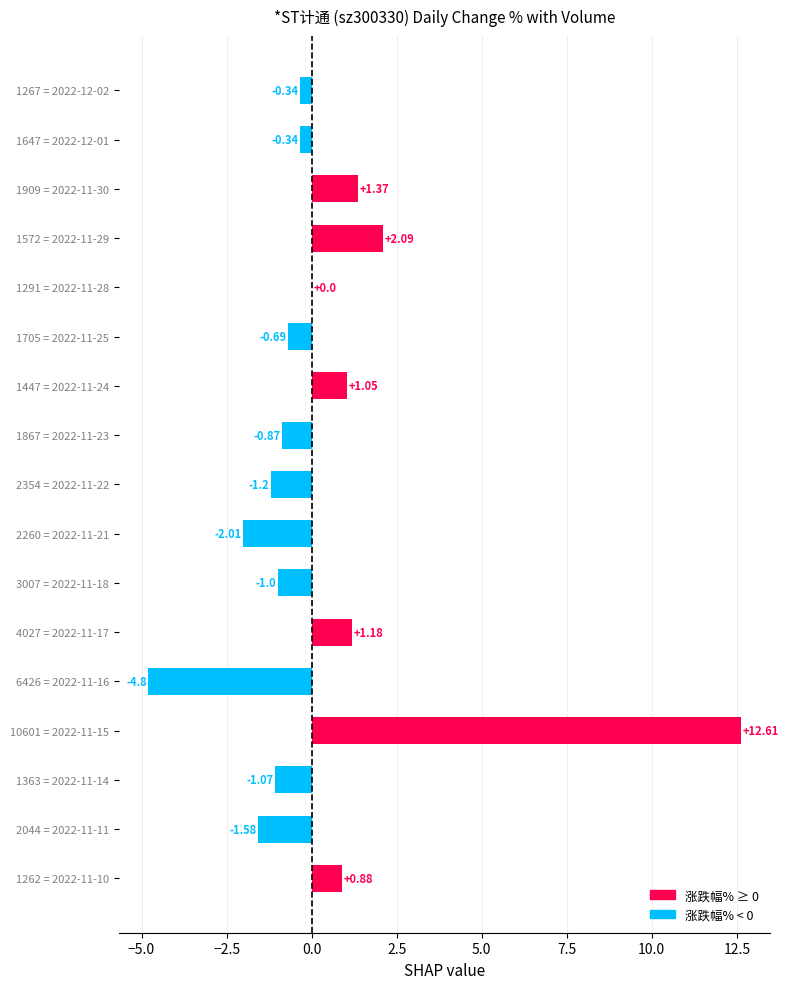

Between 2260 = 2022-11-21 and 3007 = 2022-11-18, which is larger?

3007 = 2022-11-18